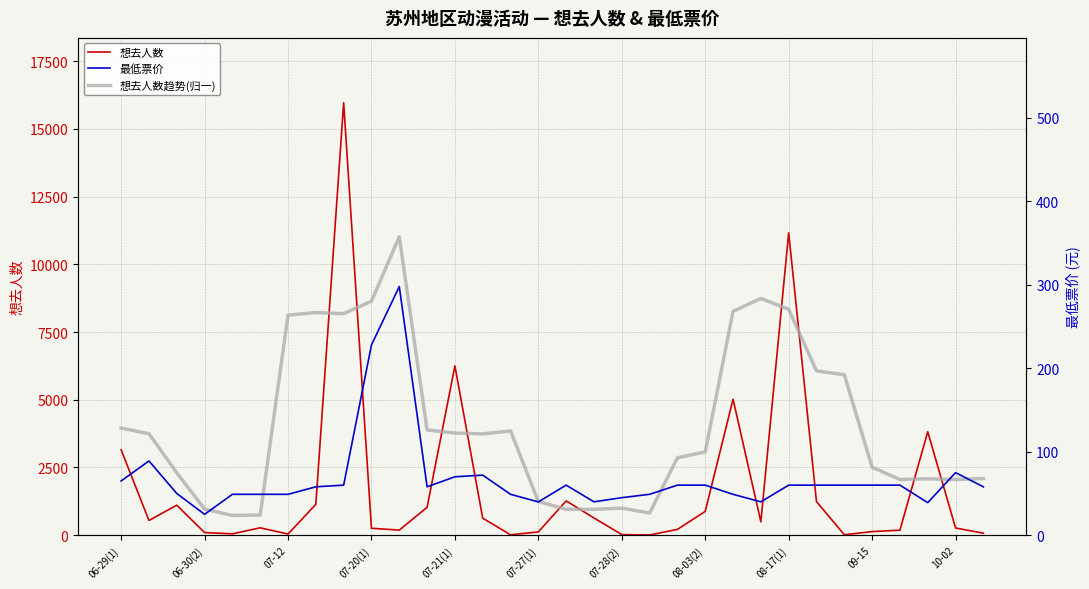

What is the maximum value for 想去人数?

15963